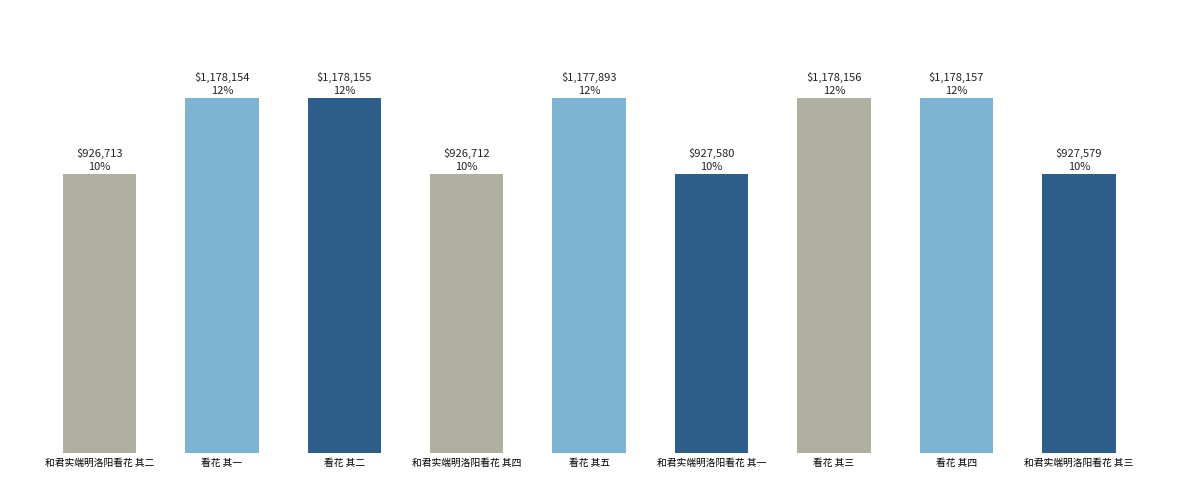

What is the change in value from 看花 其一 to 看花 其三?

+2